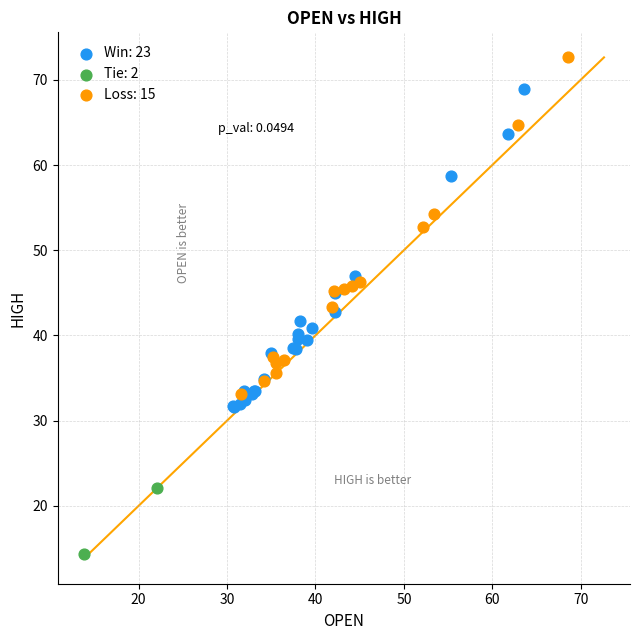

What are all the series names shown in the legend?

Win: 23, Tie: 2, Loss: 15